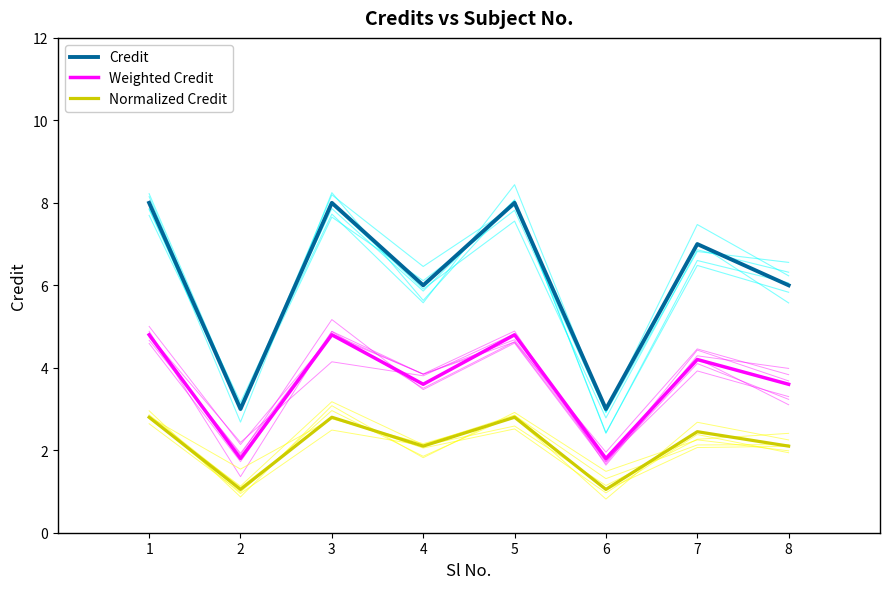

What is the highest value of the Credit (individual) series?

8.2